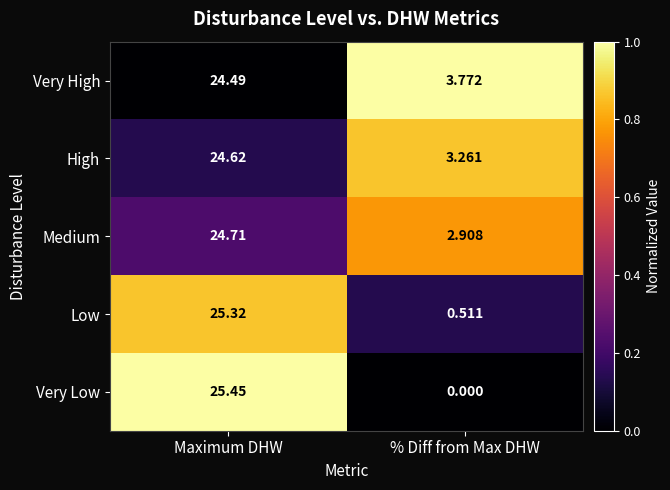

At which category does the chart reach its minimum across all series?

% Diff from Max DHW